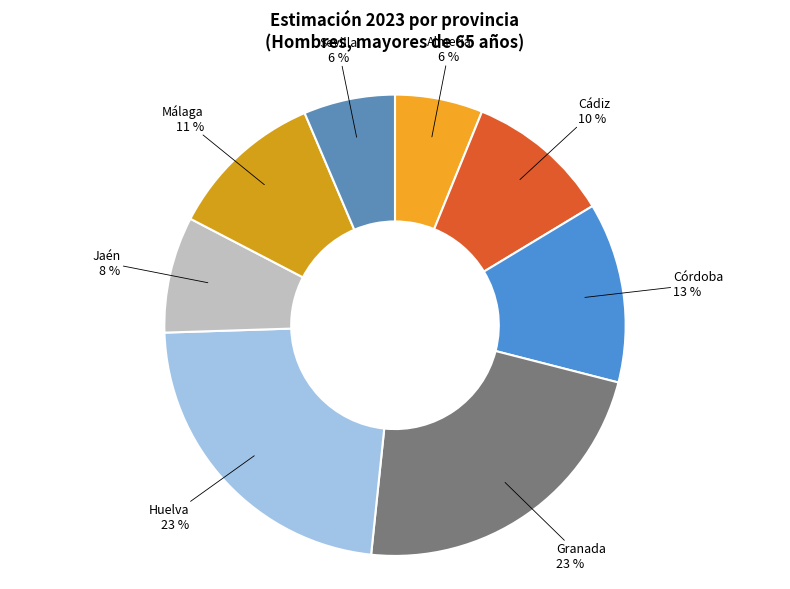

Is there a majority slice in this chart?

No